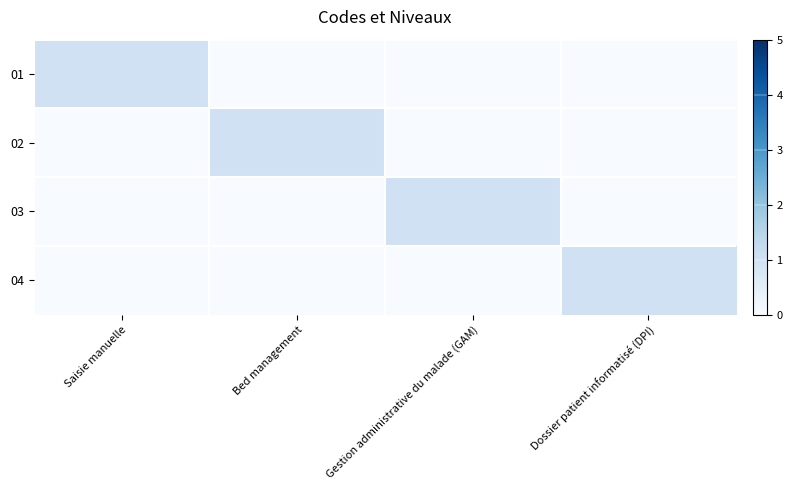

Reading left to right, transcribe all the data shown in this chart.

01: Saisie manuelle=1	Bed management=0	Gestion administrative du malade (GAM)=0	Dossier patient informatisé (DPI)=0
02: Saisie manuelle=0	Bed management=1	Gestion administrative du malade (GAM)=0	Dossier patient informatisé (DPI)=0
03: Saisie manuelle=0	Bed management=0	Gestion administrative du malade (GAM)=1	Dossier patient informatisé (DPI)=0
04: Saisie manuelle=0	Bed management=0	Gestion administrative du malade (GAM)=0	Dossier patient informatisé (DPI)=1